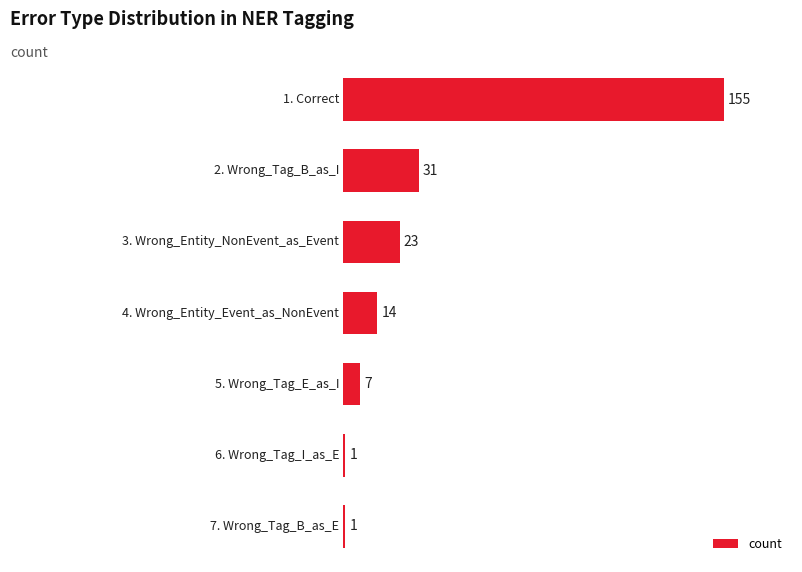

What is the maximum value shown in the chart?

155